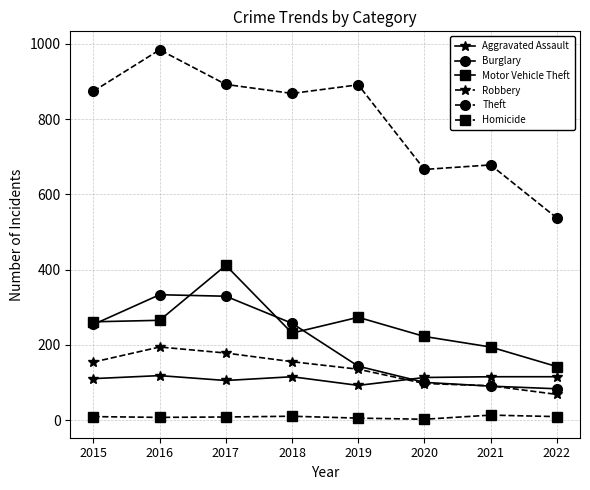

True or false: Robbery and Homicide intersect in this chart.

False